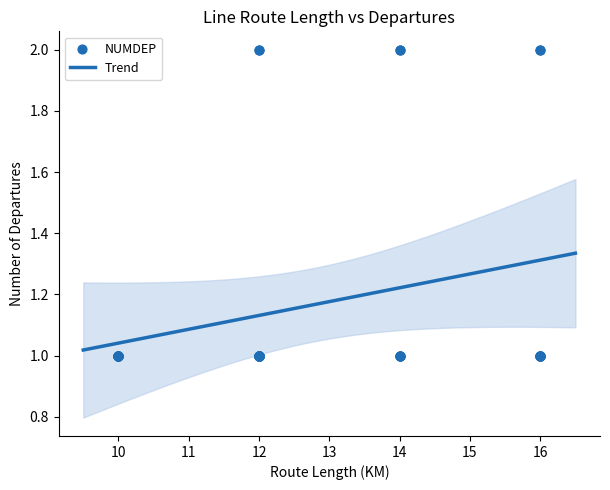

Which has a higher value, 16 or 12?

16